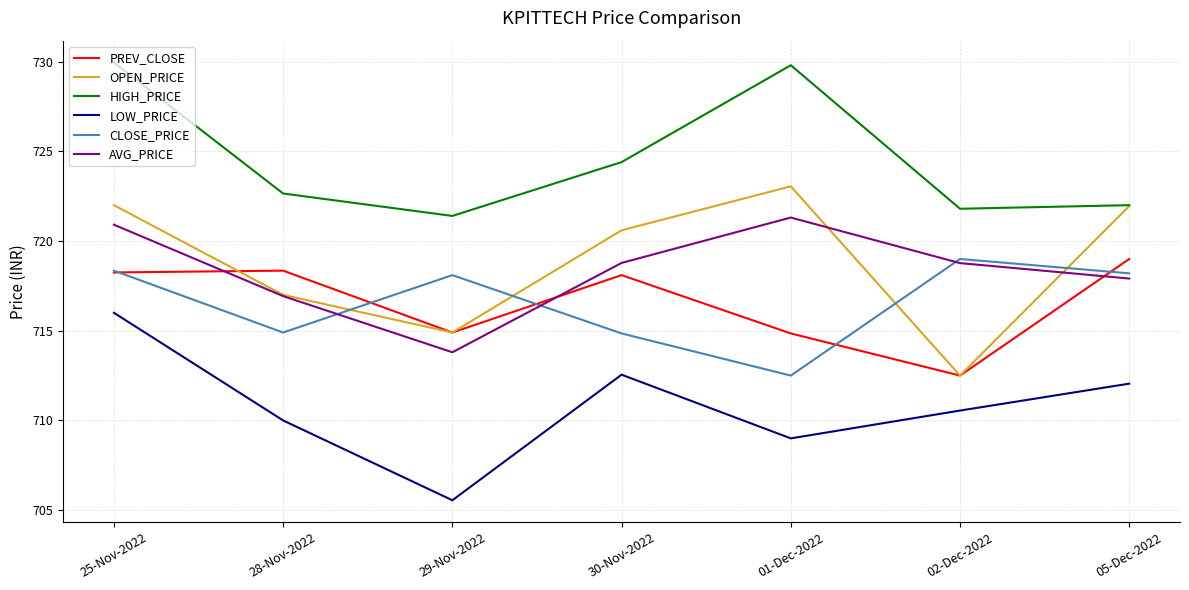

True or false: CLOSE_PRICE has more than 0 points higher than both neighbors.

True